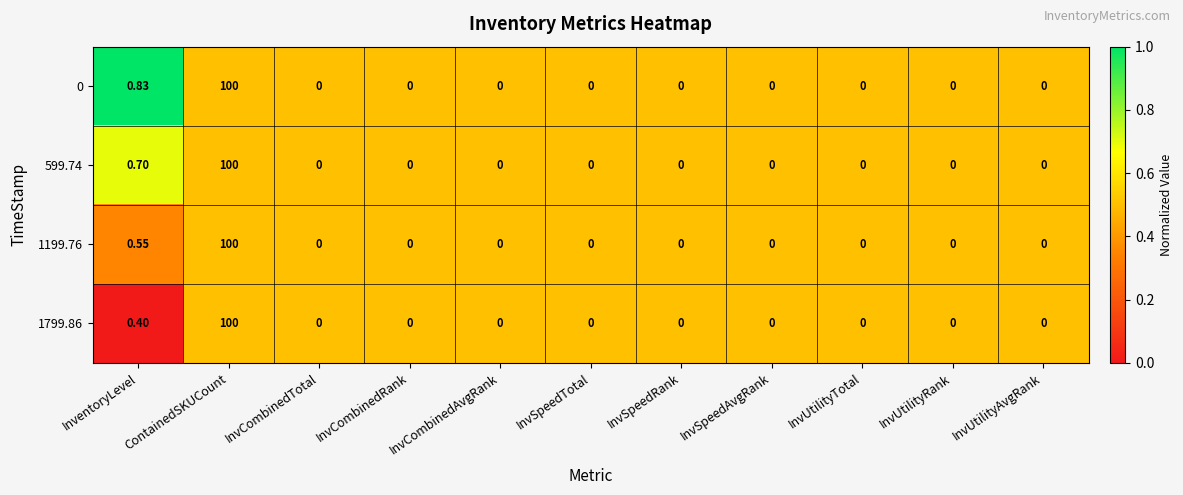

List the series in order of their overall mean, lowest first.

1799.86, 1199.76, 599.74, 0